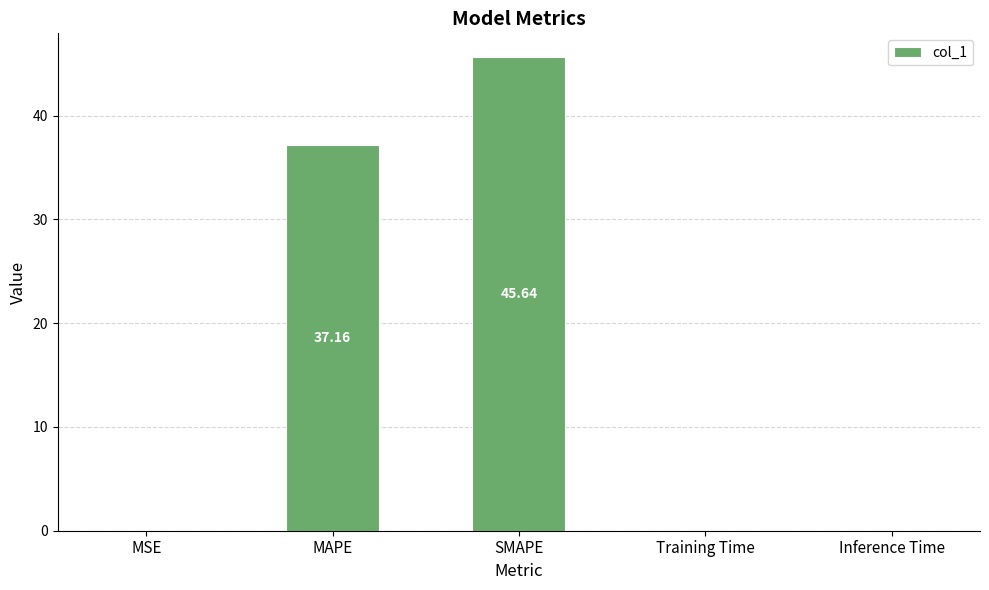

What is the difference between the values at SMAPE and Training Time?

45.6